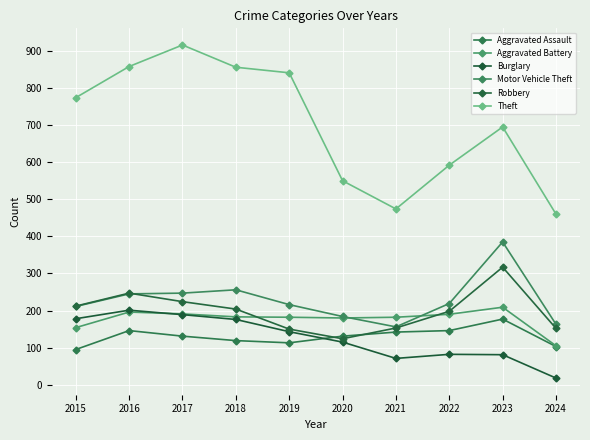

After their last crossing, which series has the higher values: Aggravated Battery or Burglary?

Aggravated Battery